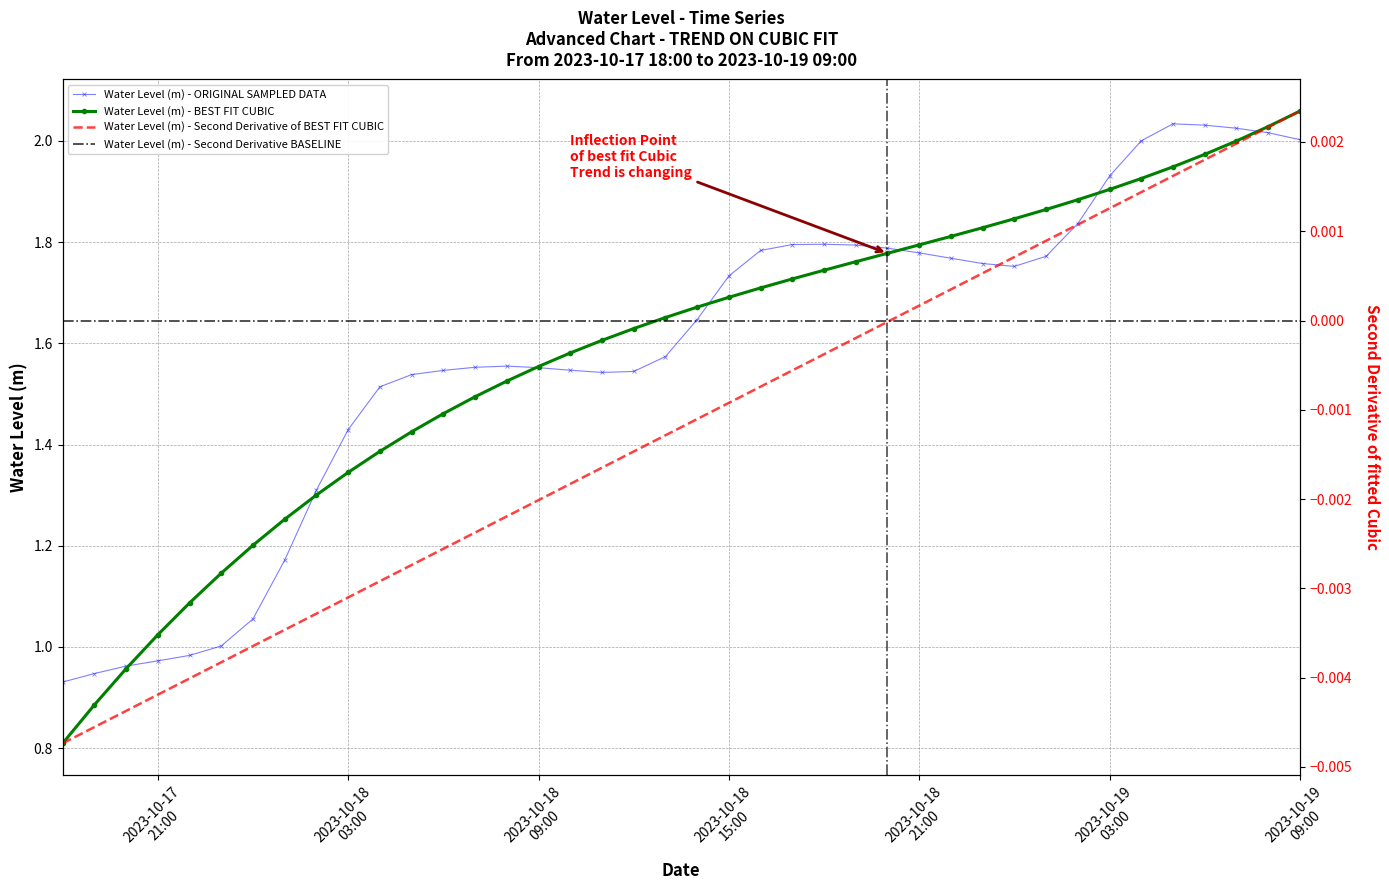

Which has a higher value, 2023-10-19 07:00:00 or 2023-10-18 11:00:00?

2023-10-19 07:00:00